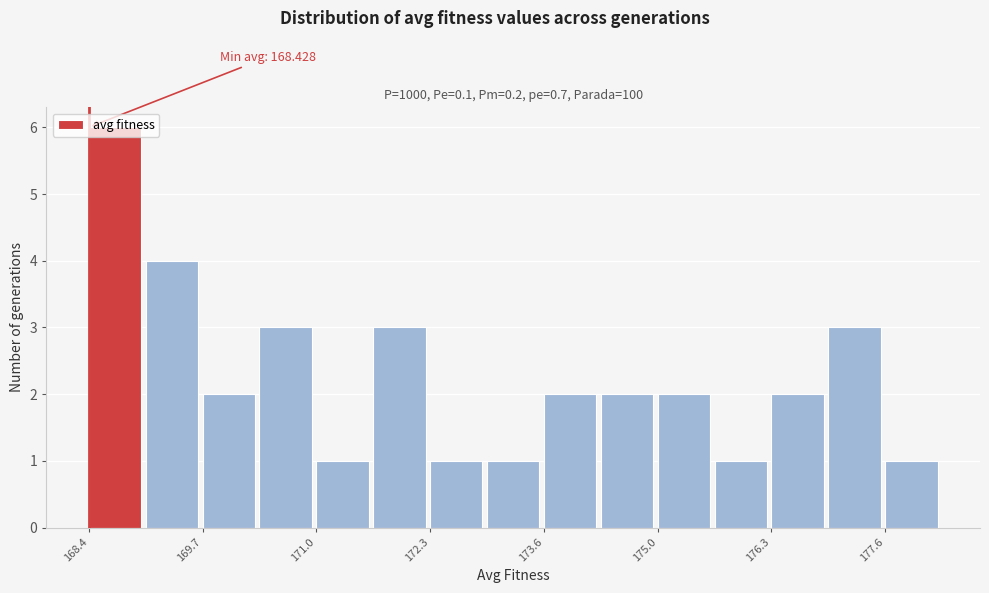

Around what value on the x-axis is the tallest bar? Give the approximate position of its centre, as read against the axis.

168.8